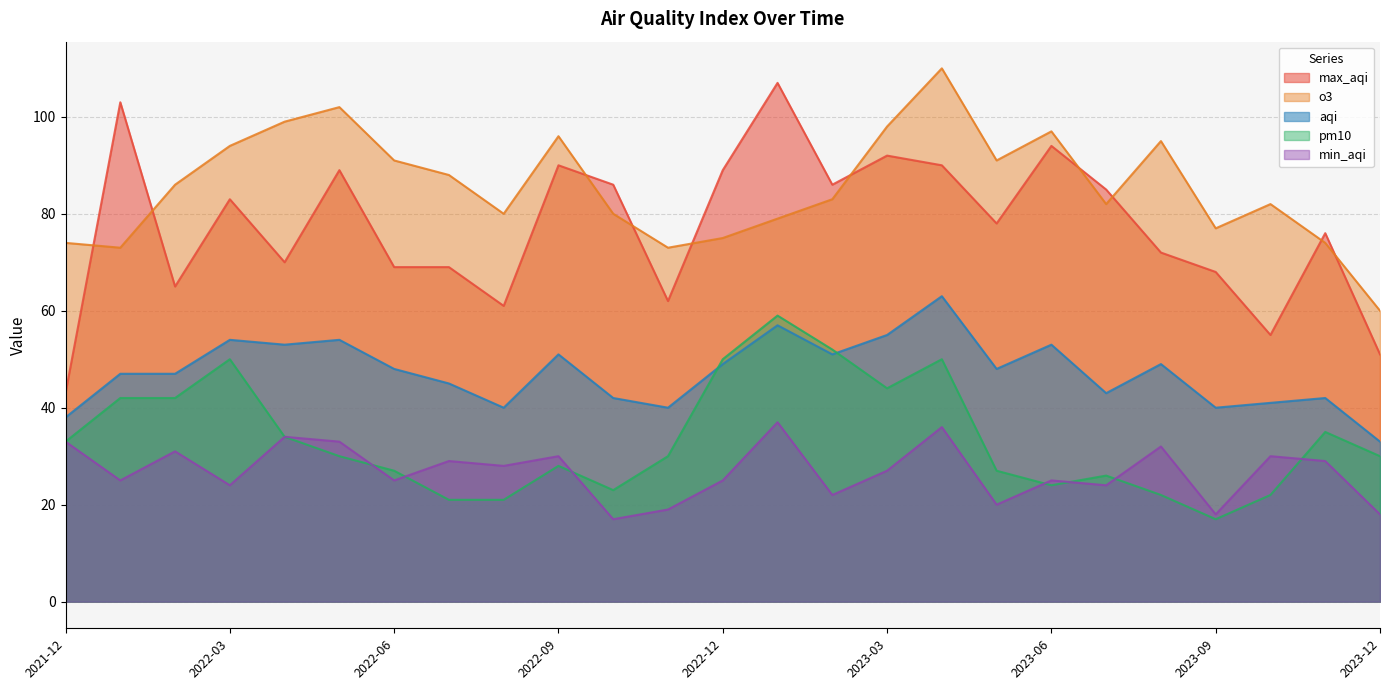

What is the total value across all series at 2022-02?

271